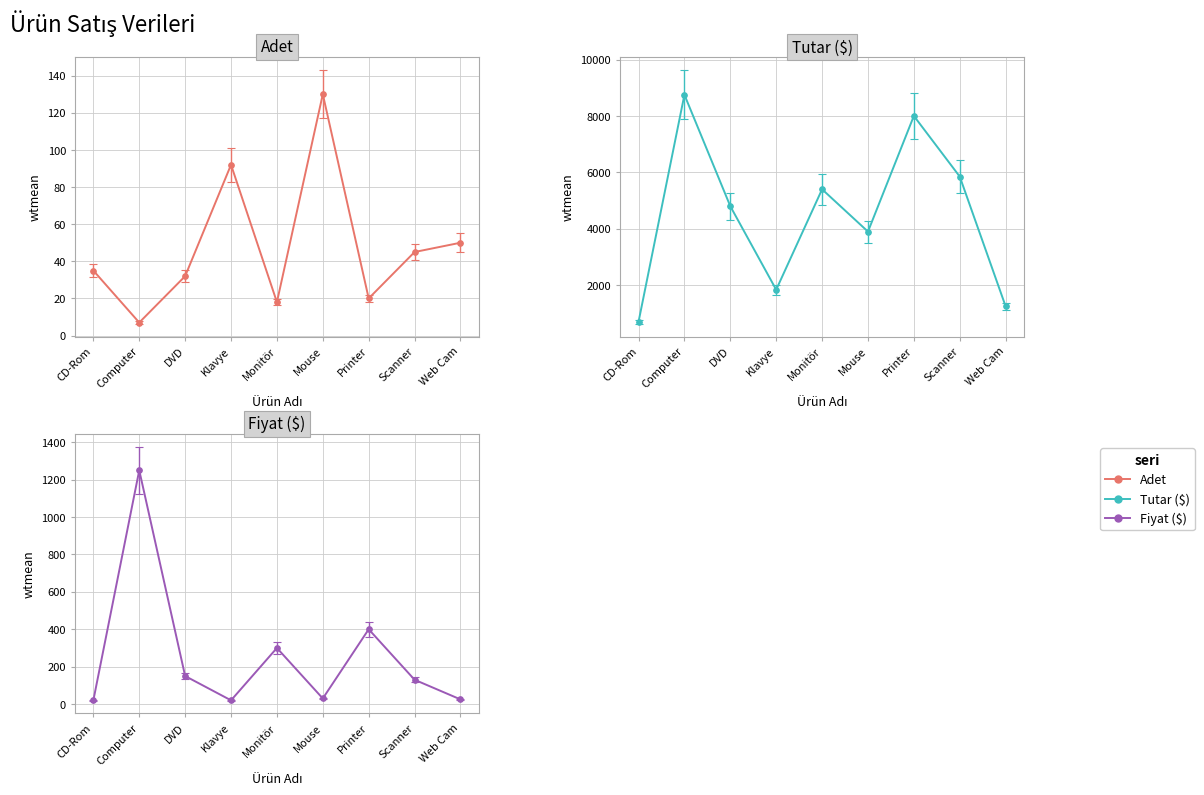

How many interior local valleys does the Adet series have?

3